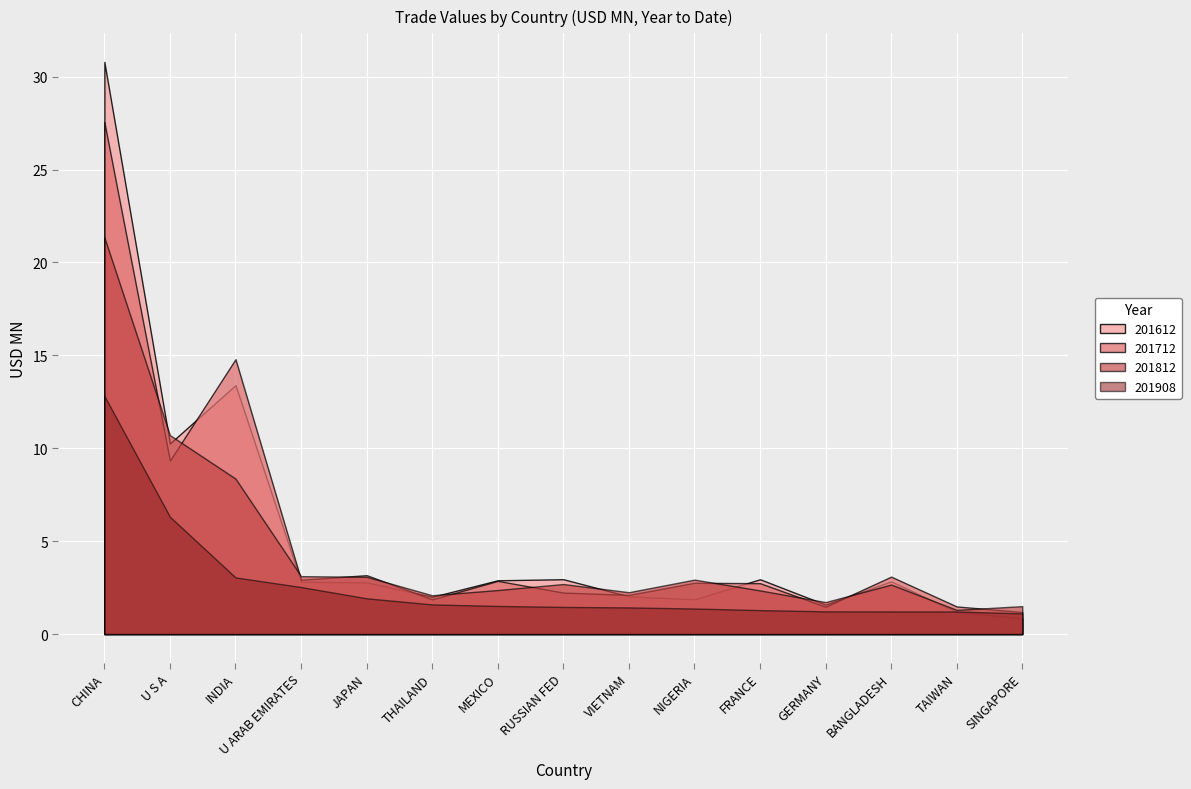

Which series has the widest spread of values?

201612